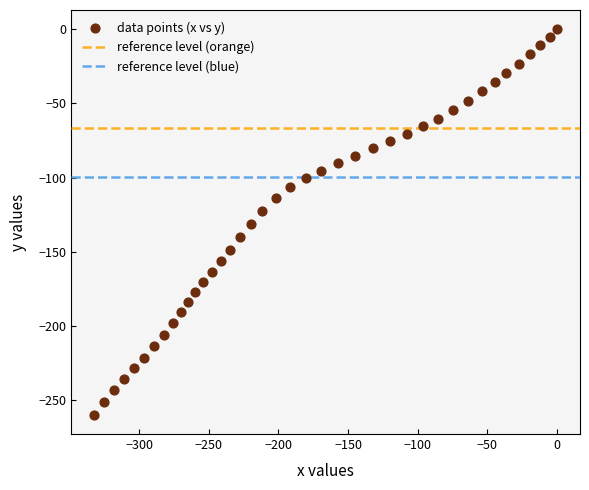

What is the range of X values (max minus min)?

332.4